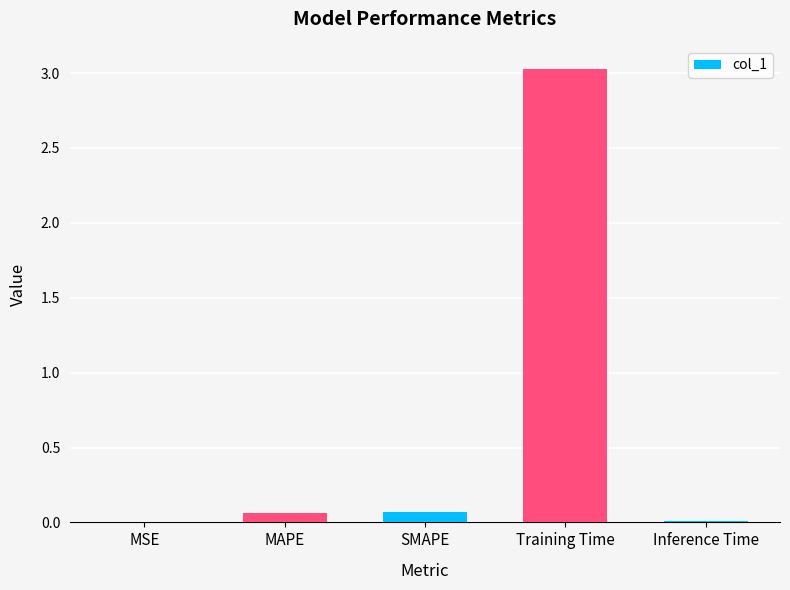

The value at Inference Time is 0.0. True or false?

True